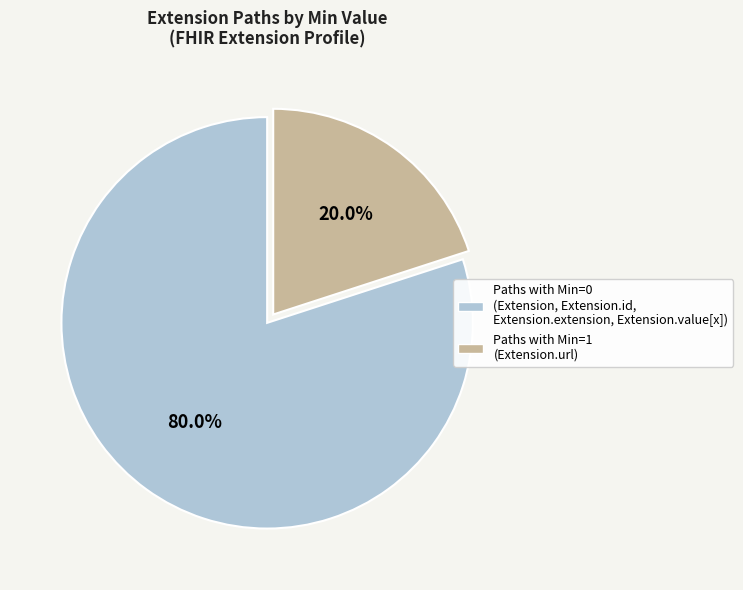

Is there any slice that represents more than half of the pie?

Yes